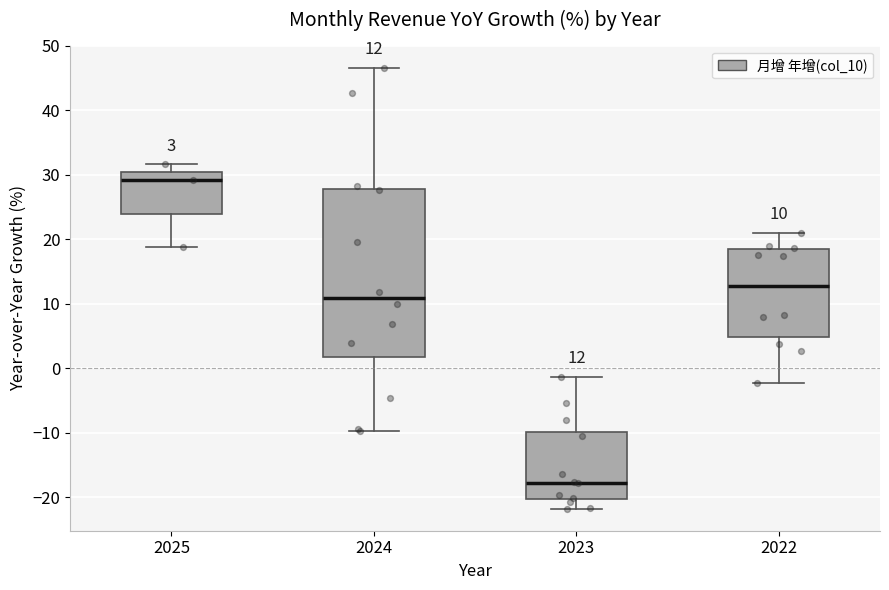

Comparing the boxes themselves (not the whiskers), which one is the tallest?

2024